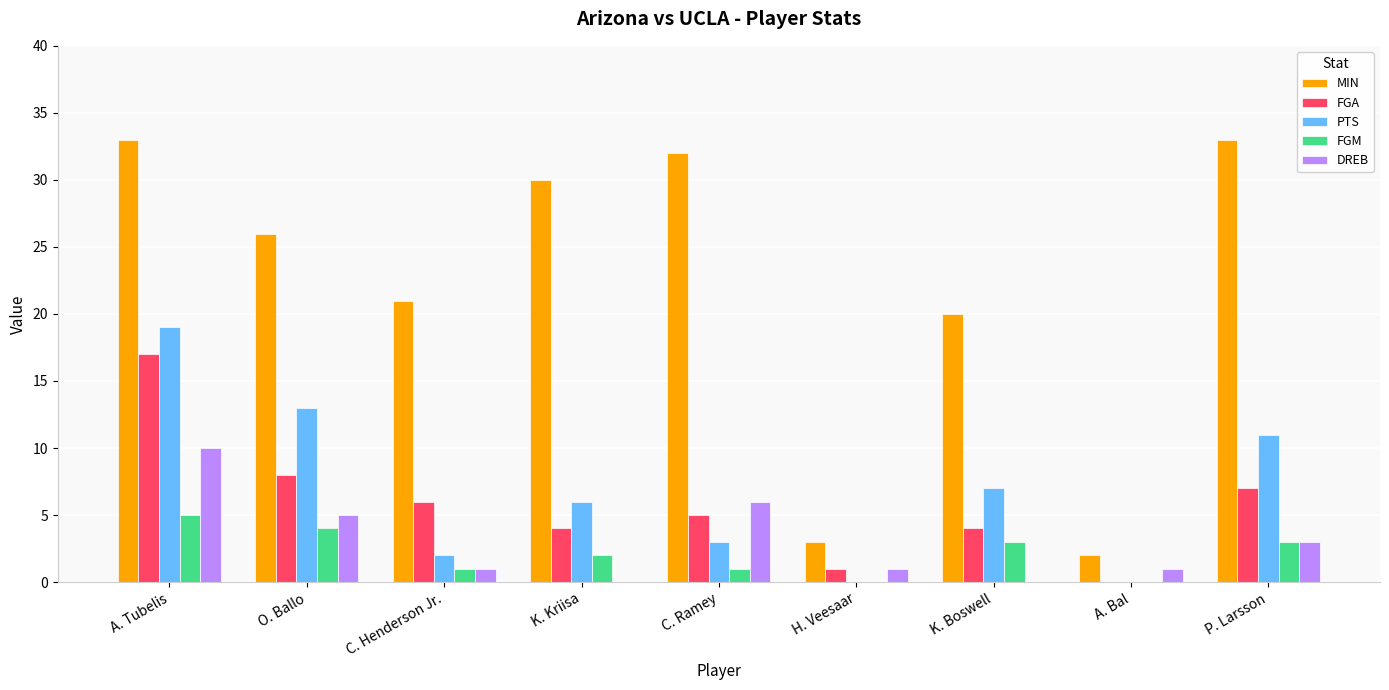

The PTS series shows 0 at H. Veesaar. True or false?

True